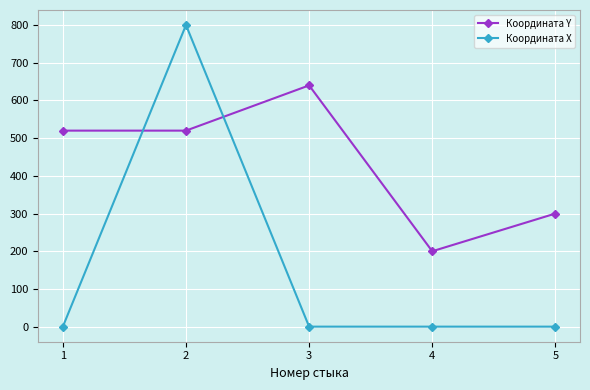

Rank the series by their maximum value, from lowest to highest.

Координата Y, Координата X